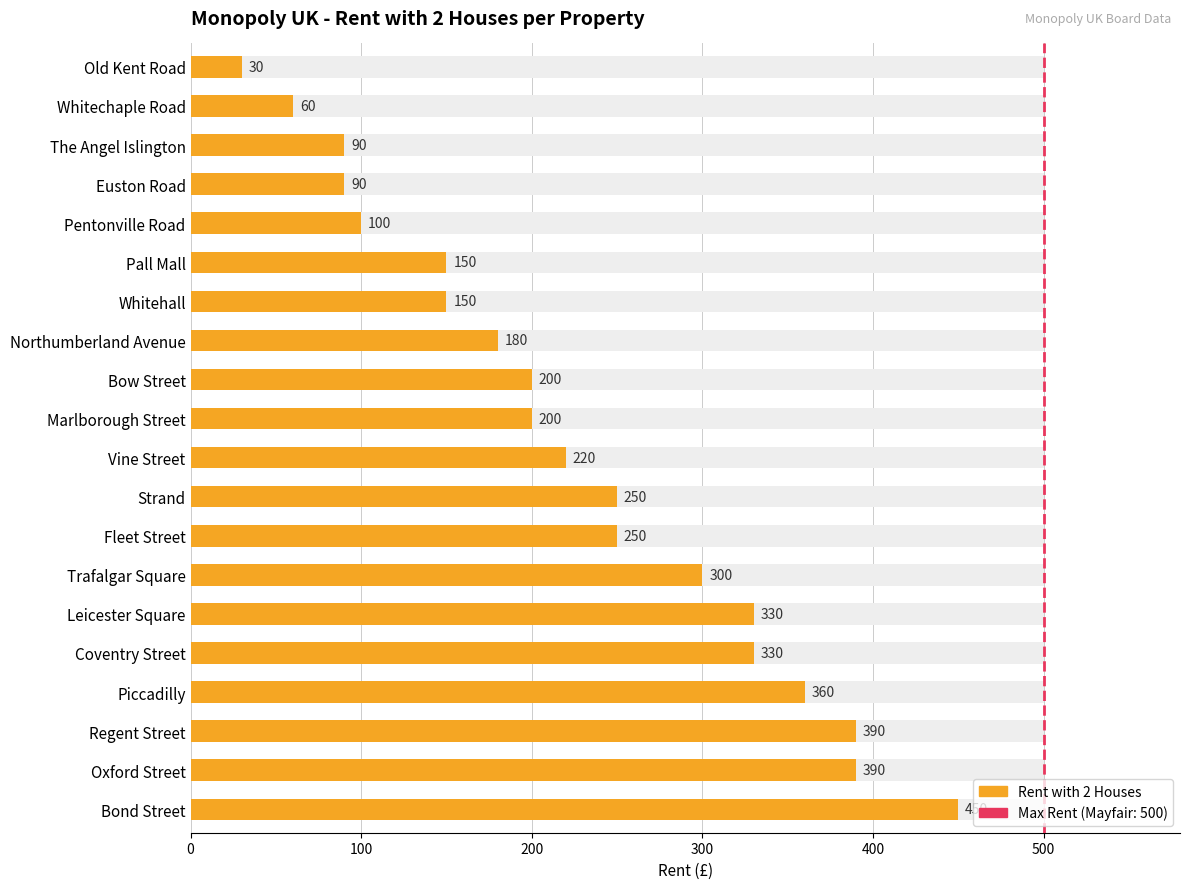

What is the ratio of the value at Whitechaple Road to the value at Strand?

0.2